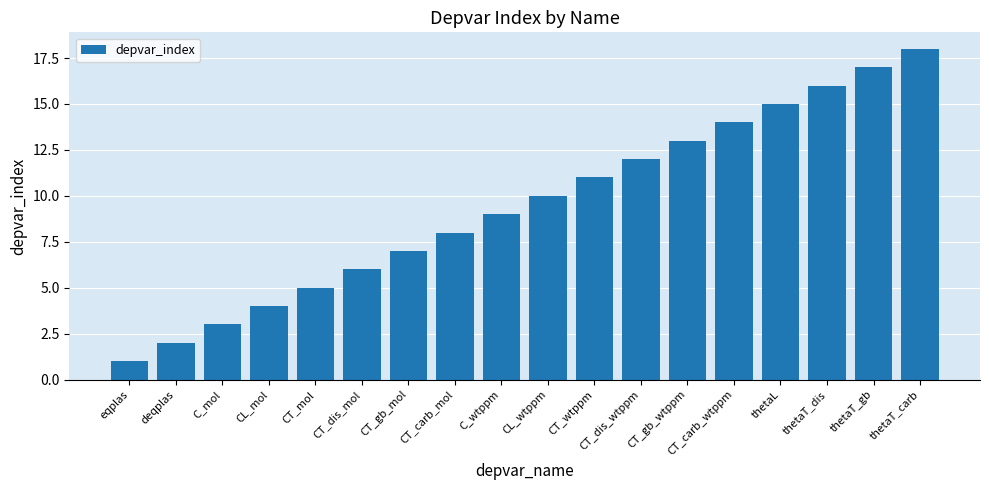

Rank the categories by value from lowest to highest.

eqplas, deqplas, C_mol, CL_mol, CT_mol, CT_dis_mol, CT_gb_mol, CT_carb_mol, C_wtppm, CL_wtppm, CT_wtppm, CT_dis_wtppm, CT_gb_wtppm, CT_carb_wtppm, thetaL, thetaT_dis, thetaT_gb, thetaT_carb